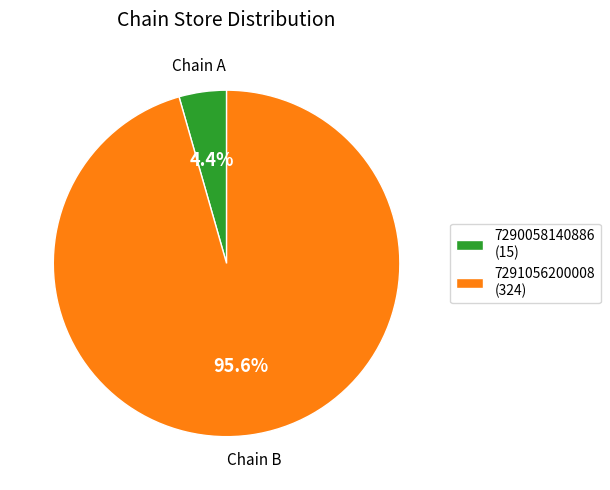

Which category has the biggest portion of the pie?

7291056200008